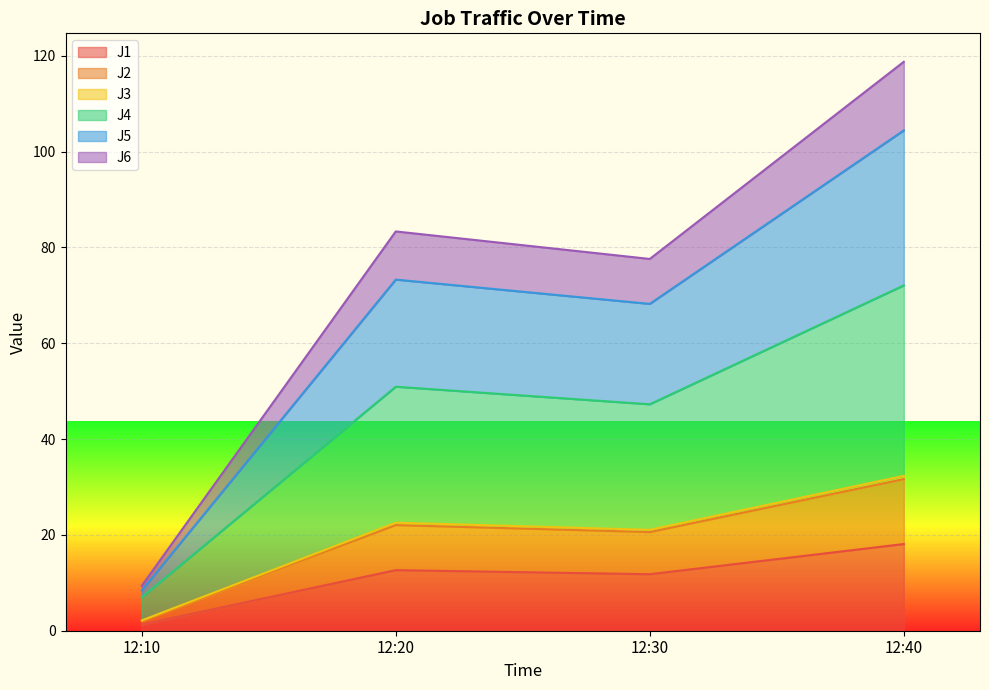

What is the maximum value for J1?

18.1